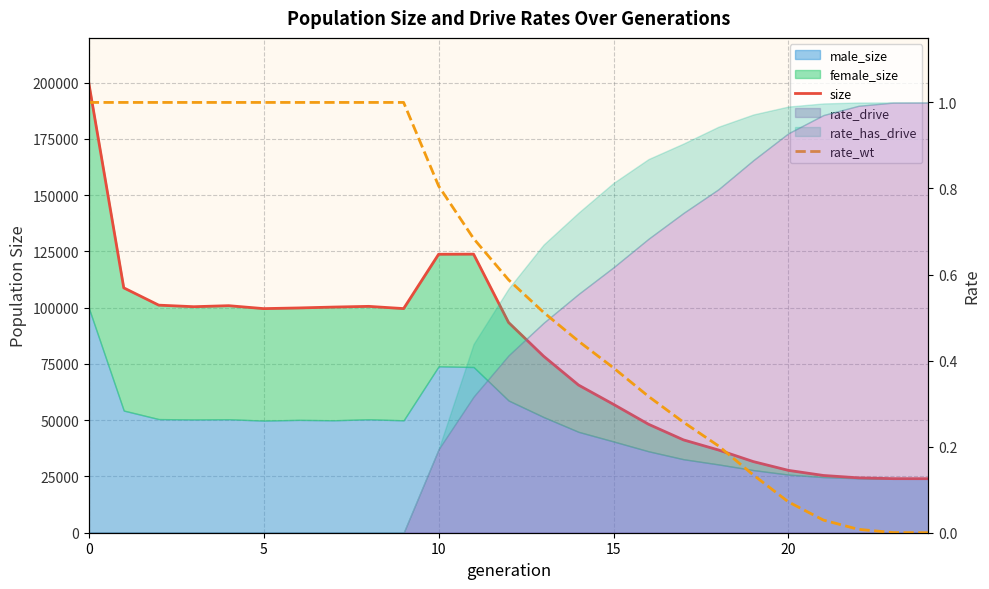

What is the label of the 1st point from the right?

24